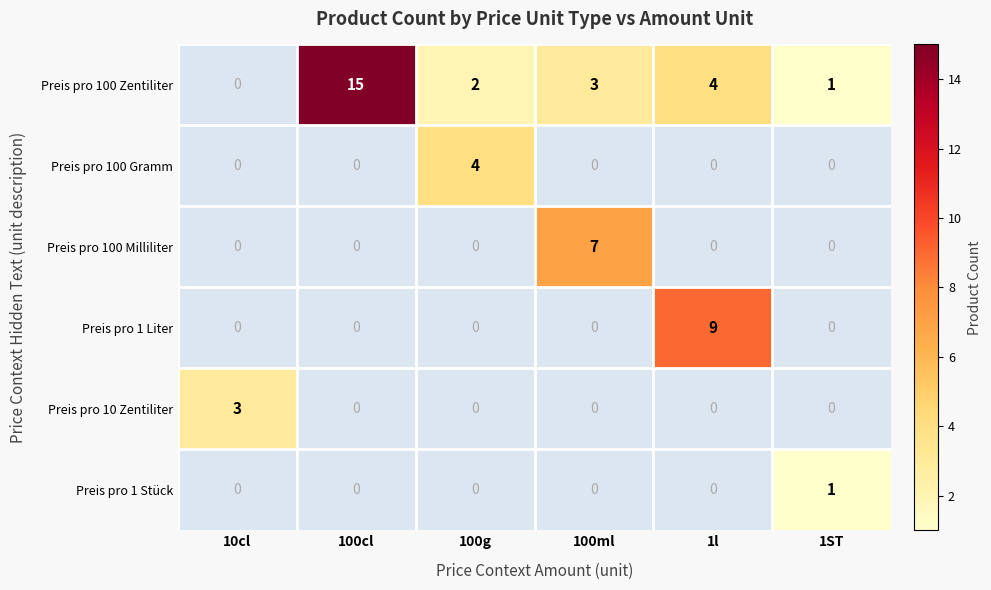

True or false: Preis pro 100 Zentiliter has a value of 5 at 1l.

False